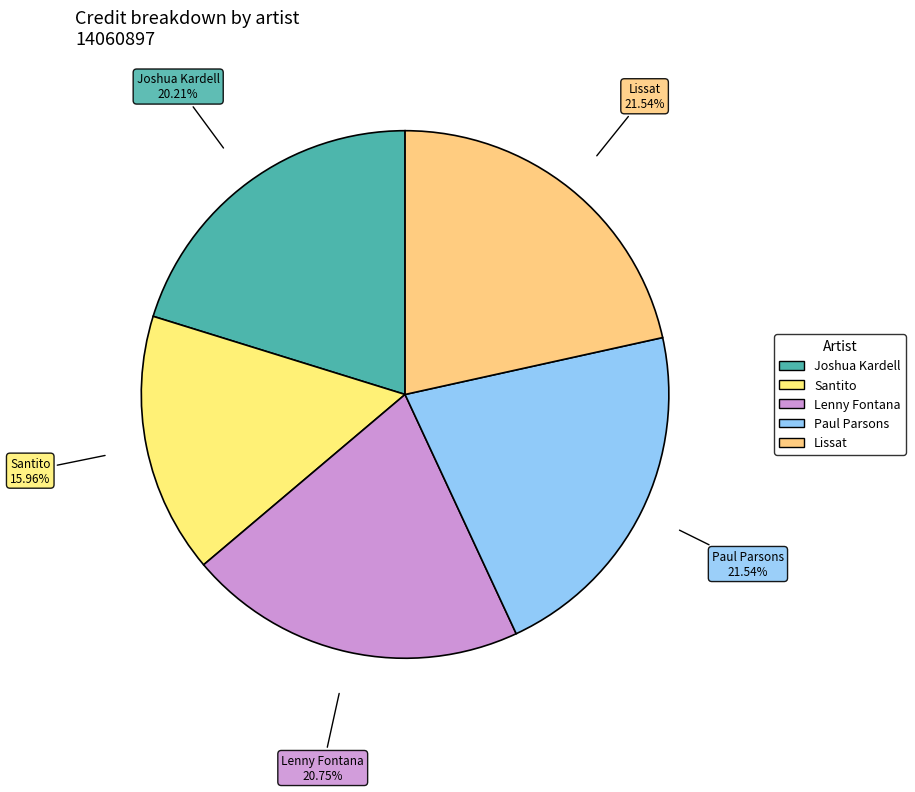

How many segments does this pie chart have?

5